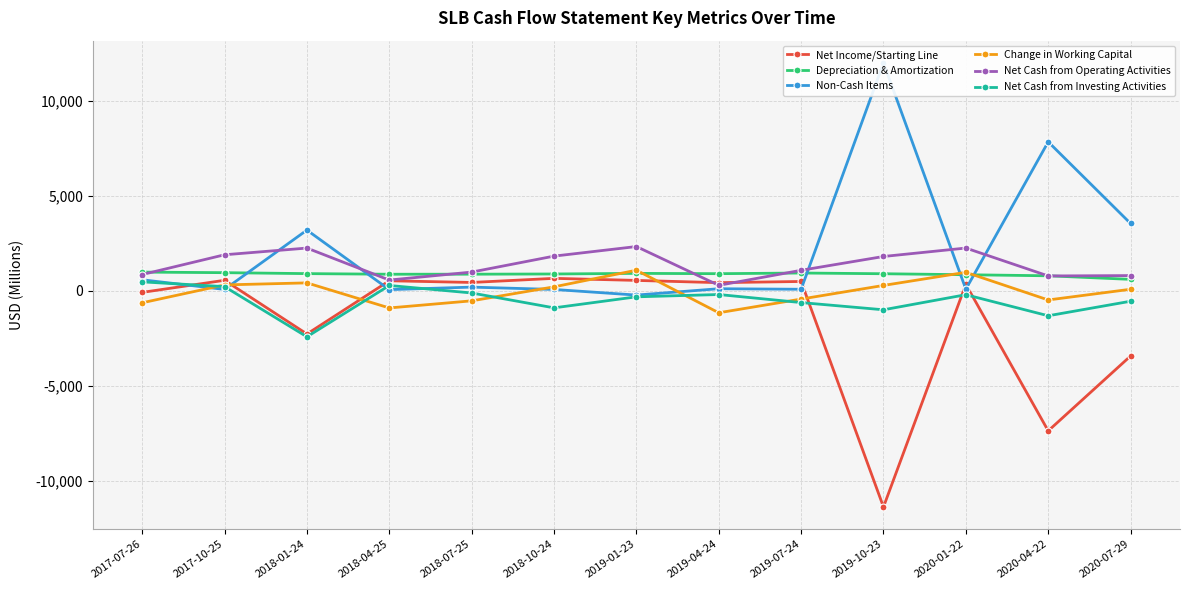

After their last crossing, which series has the higher values: Non-Cash Items or Change in Working Capital?

Non-Cash Items